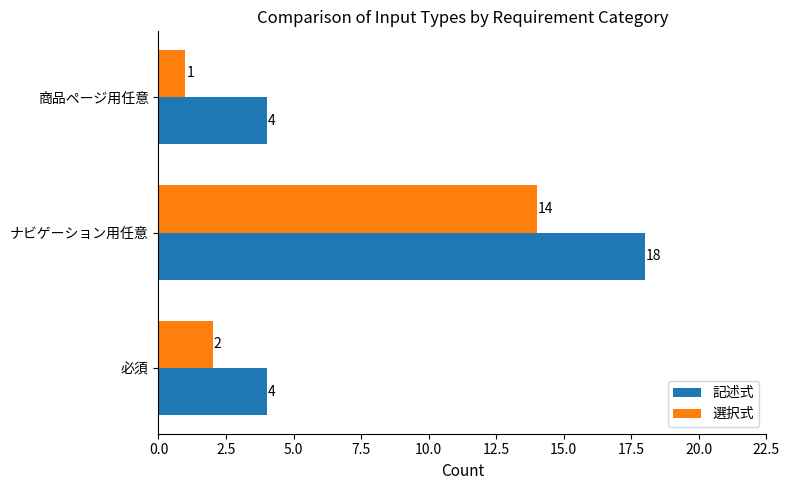

What is the greatest value displayed?

18